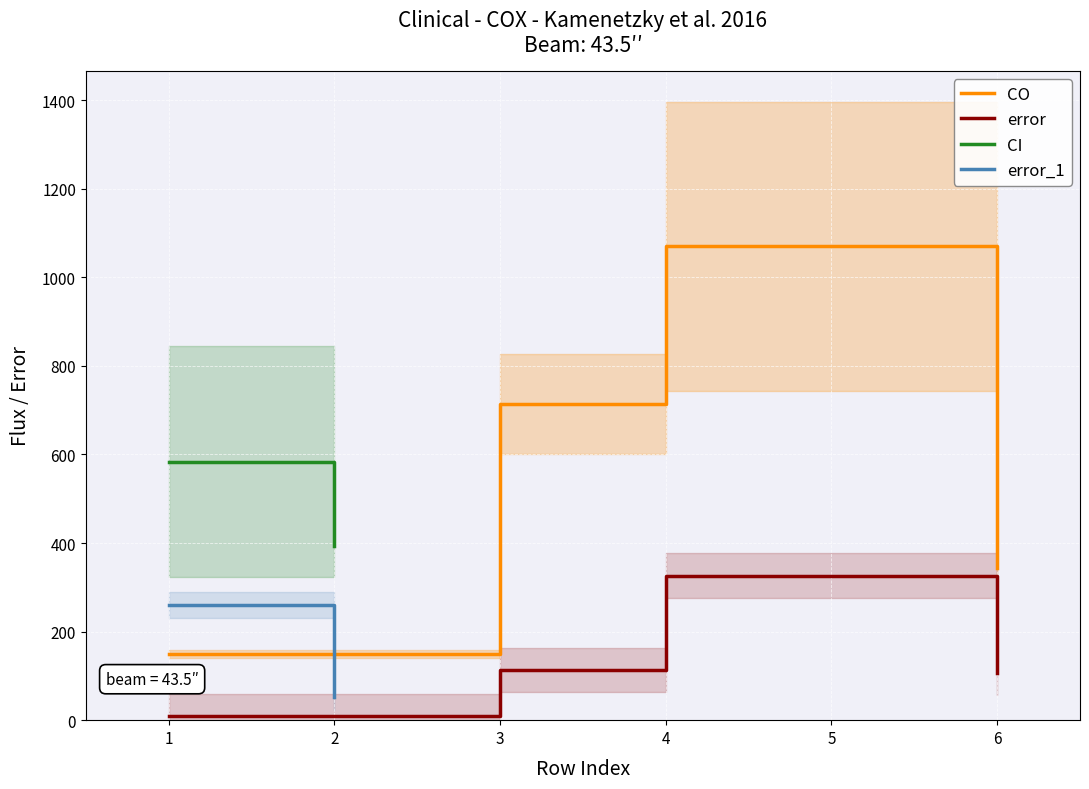

At how many categories does at least one series exceed 789?

1